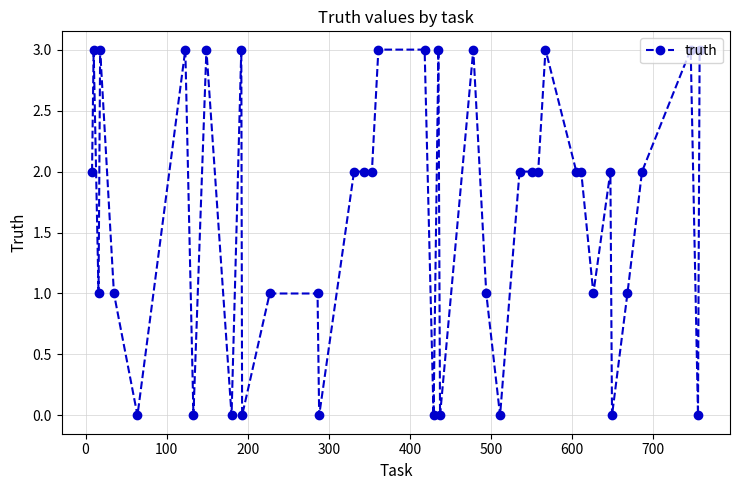

What is the difference between the maximum and second lowest values?

3